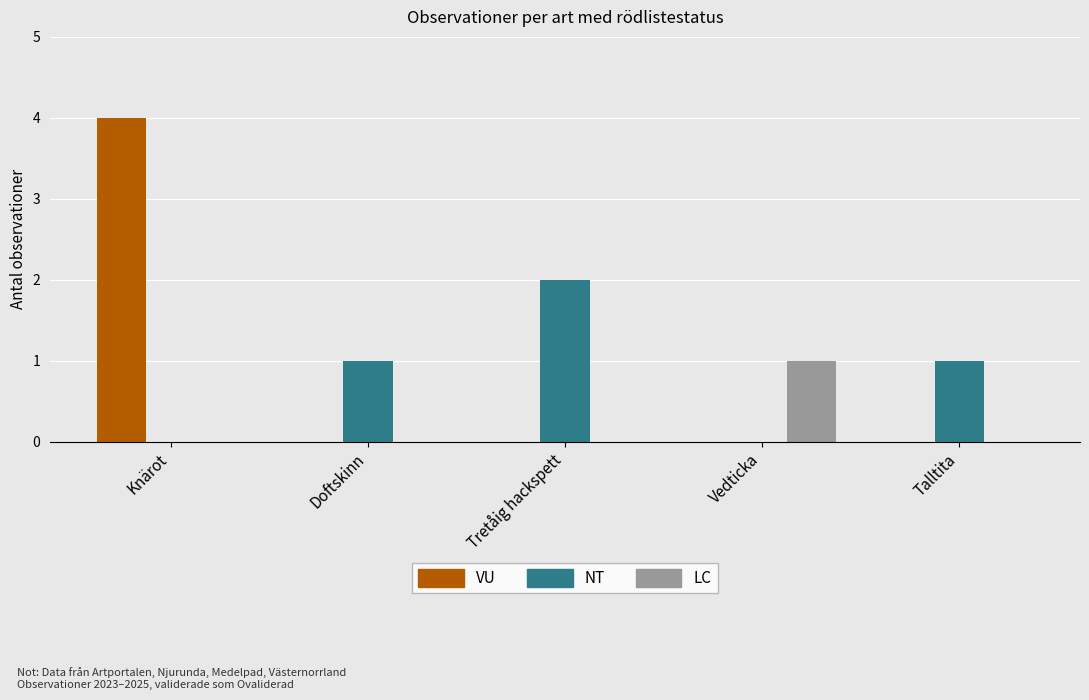

The value of NT at Knärot is 0. True or false?

True